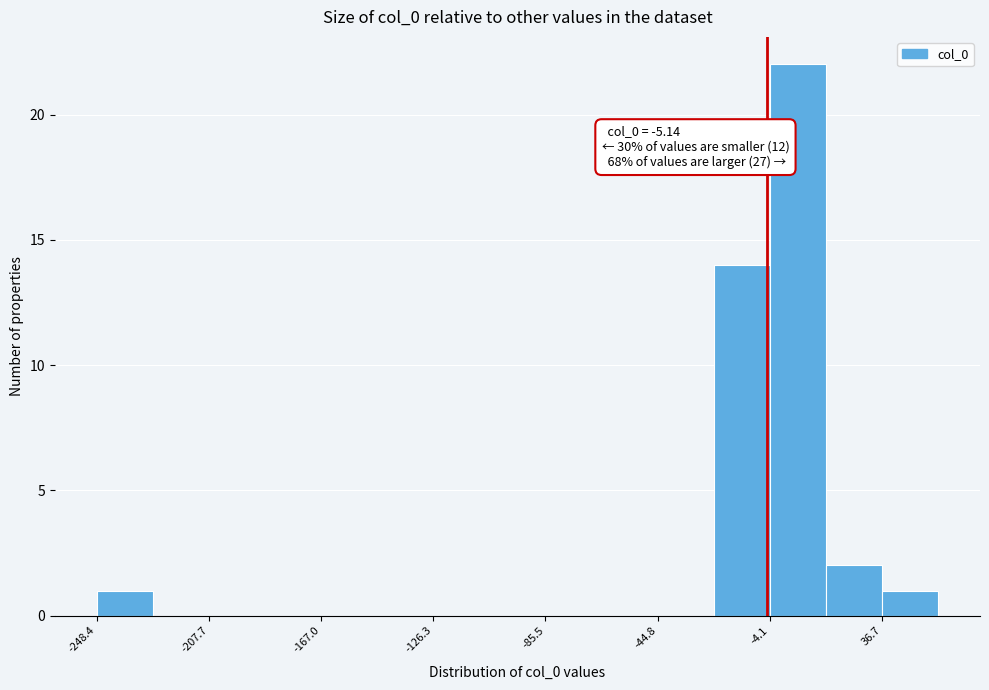

Over which range of the x-axis is the bar tallest?

-5 to 15